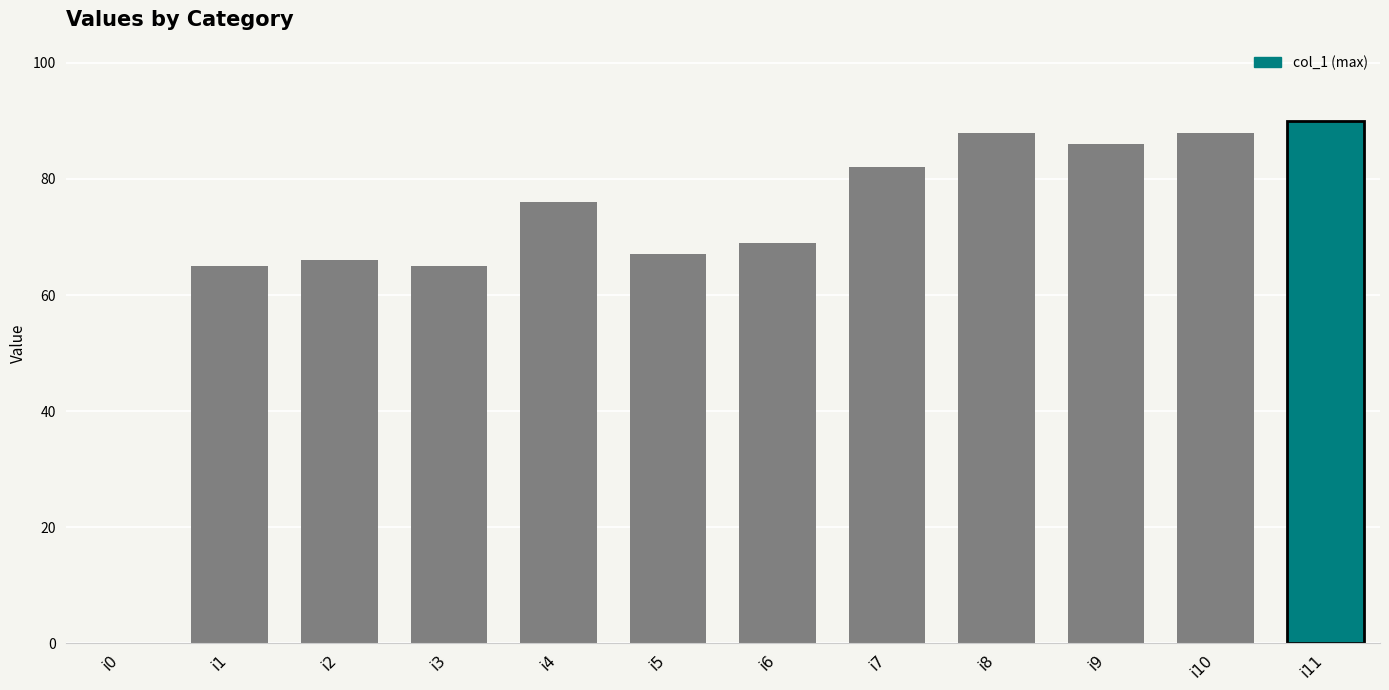

The value at i8 is 136. True or false?

False